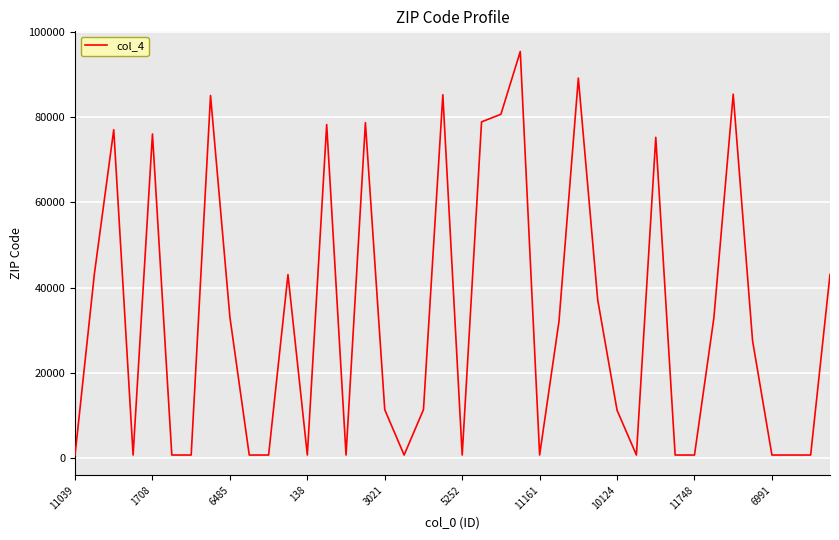

What is the difference between the maximum and minimum values?

94625